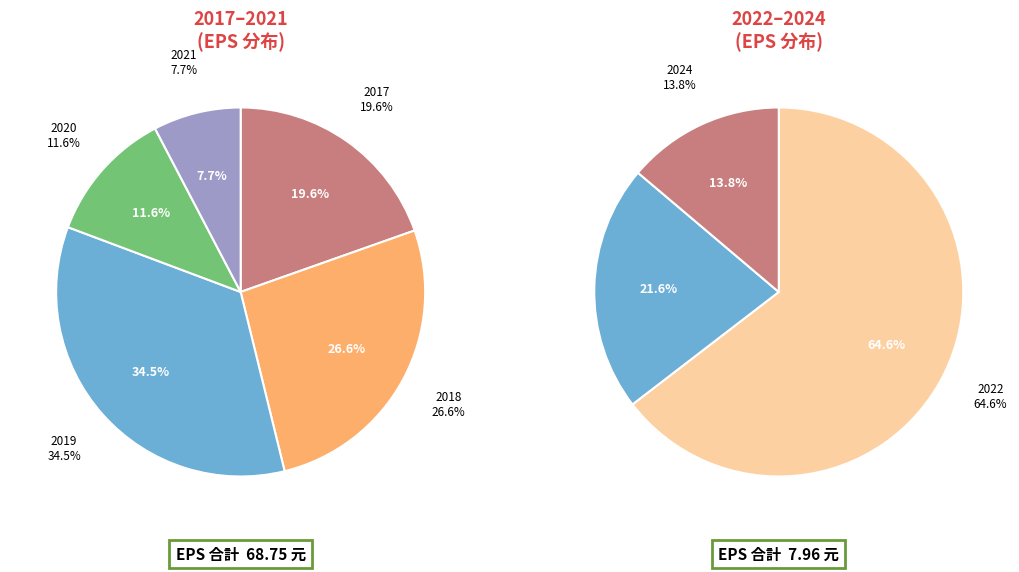

What is the change in value from 2019 to 2018?

-5.5